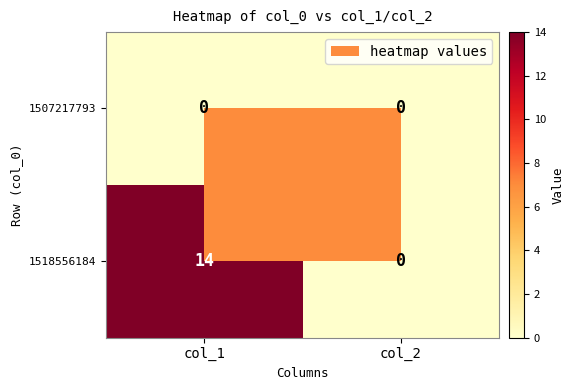

Which series has the largest range (max minus min)?

1518556184